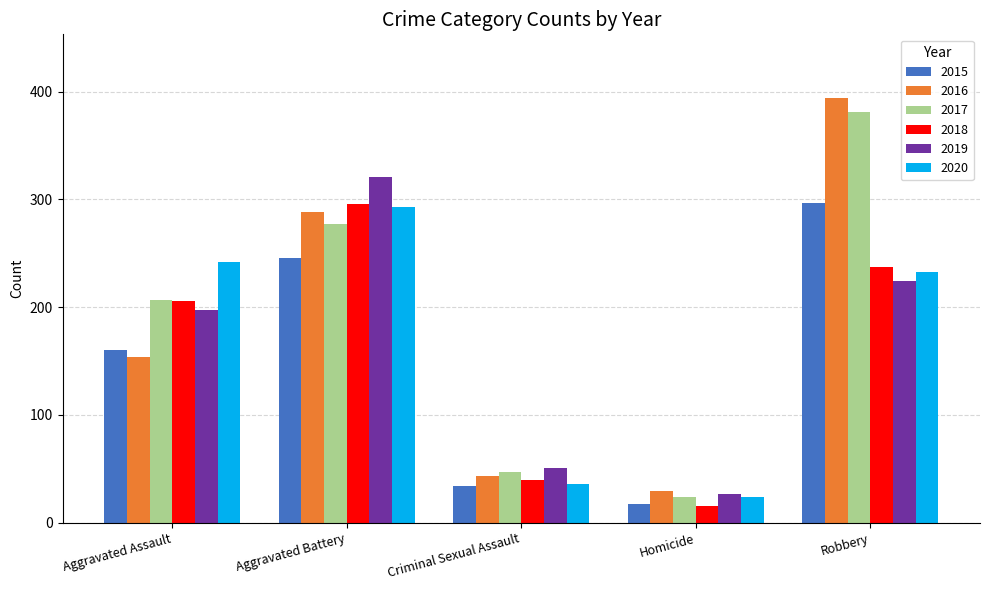

At how many categories does at least one series exceed 37?

4